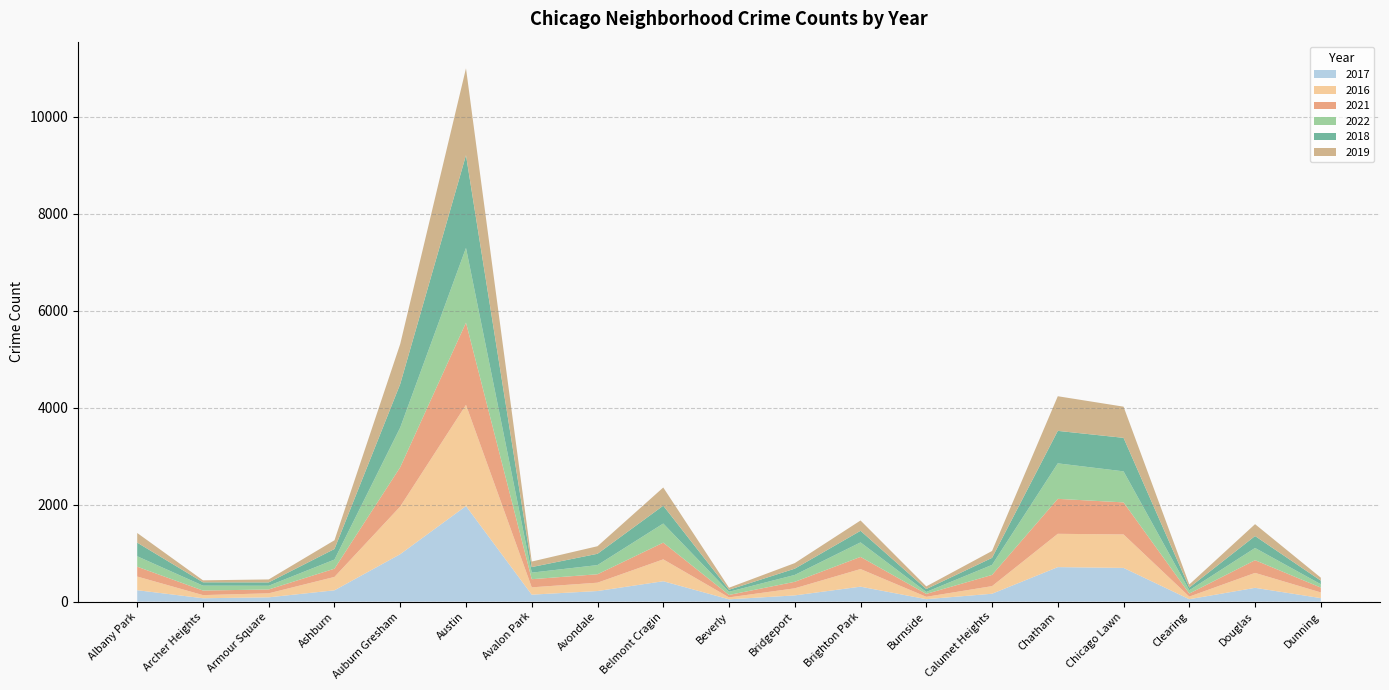

Reading right to left, extract all data points from this chart.

2017: Dunning=72	Douglas=284	Clearing=49	Chicago Lawn=695	Chatham=711	Calumet Heights=162	Burnside=50	Brighton Park=308	Bridgeport=128	Beverly=47	Belmont Cragin=420	Avondale=218	Avalon Park=143	Austin=1971	Auburn Gresham=978	Ashburn=233	Armour Square=88	Archer Heights=69	Albany Park=235
2016: Dunning=117	Douglas=308	Clearing=54	Chicago Lawn=690	Chatham=687	Calumet Heights=157	Burnside=49	Brighton Park=363	Bridgeport=146	Beverly=40	Belmont Cragin=451	Avondale=172	Avalon Park=151	Austin=2086	Auburn Gresham=983	Ashburn=276	Armour Square=83	Archer Heights=65	Albany Park=282
2021: Dunning=100	Douglas=262	Clearing=63	Chicago Lawn=661	Chatham=721	Calumet Heights=231	Burnside=60	Brighton Park=251	Bridgeport=134	Beverly=50	Belmont Cragin=345	Avondale=174	Avalon Park=168	Austin=1696	Auburn Gresham=811	Ashburn=170	Armour Square=79	Archer Heights=94	Albany Park=203
2022: Dunning=69	Douglas=252	Clearing=68	Chicago Lawn=640	Chatham=732	Calumet Heights=207	Burnside=40	Brighton Park=299	Bridgeport=142	Beverly=66	Belmont Cragin=394	Avondale=189	Avalon Park=135	Austin=1541	Auburn Gresham=818	Ashburn=188	Armour Square=77	Archer Heights=101	Albany Park=215
2018: Dunning=74	Douglas=246	Clearing=55	Chicago Lawn=691	Chatham=670	Calumet Heights=145	Burnside=60	Brighton Park=239	Bridgeport=129	Beverly=41	Belmont Cragin=368	Avondale=233	Avalon Park=115	Austin=1911	Auburn Gresham=898	Ashburn=218	Armour Square=69	Archer Heights=69	Albany Park=281
2019: Dunning=61	Douglas=245	Clearing=64	Chicago Lawn=643	Chatham=714	Calumet Heights=142	Burnside=55	Brighton Park=213	Bridgeport=115	Beverly=42	Belmont Cragin=375	Avondale=156	Avalon Park=114	Austin=1792	Auburn Gresham=826	Ashburn=180	Armour Square=61	Archer Heights=41	Albany Park=199